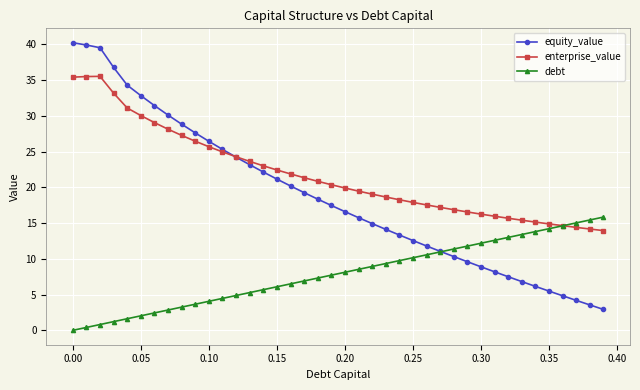

Which series has the largest range (max minus min)?

equity_value